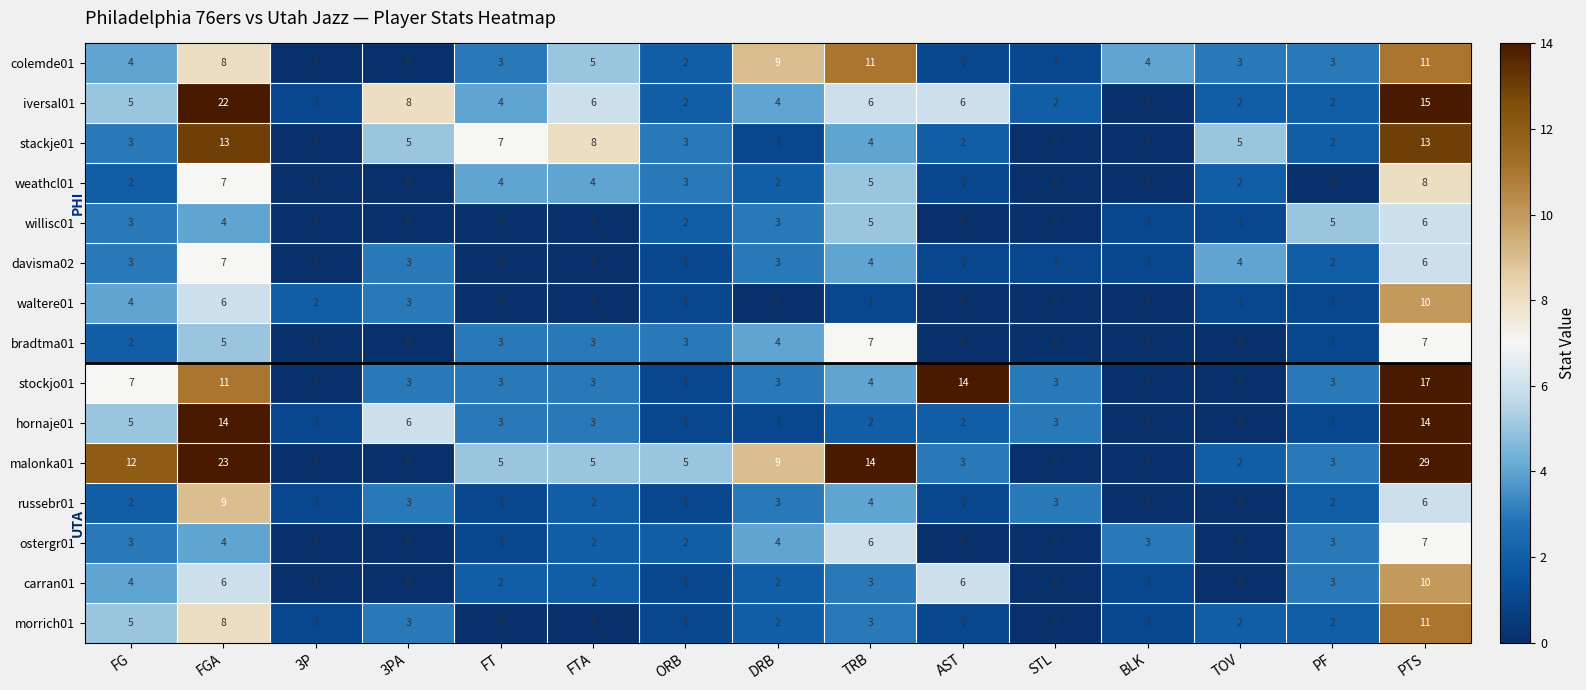

The iversal01 series shows 2 at PF. True or false?

True